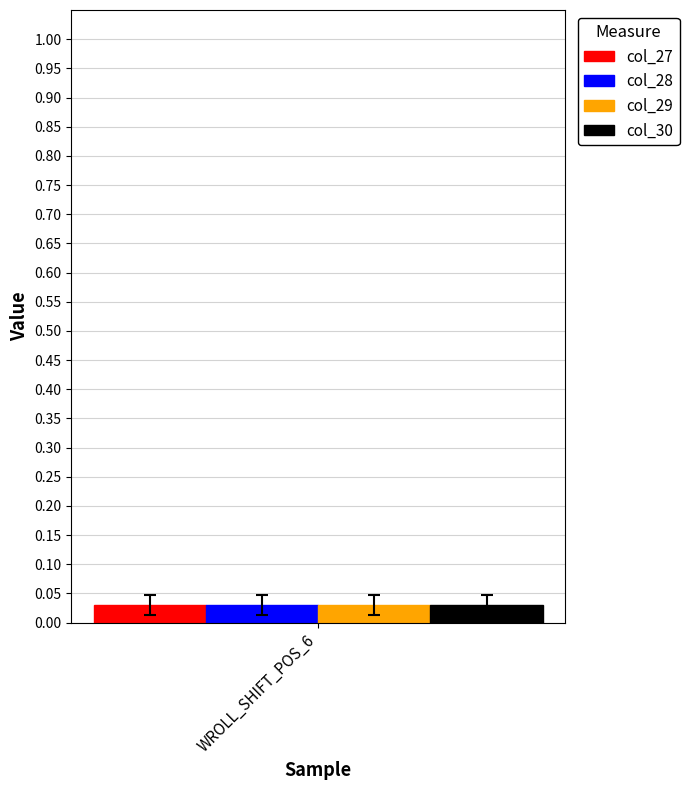

How many bars are there in each group?

4